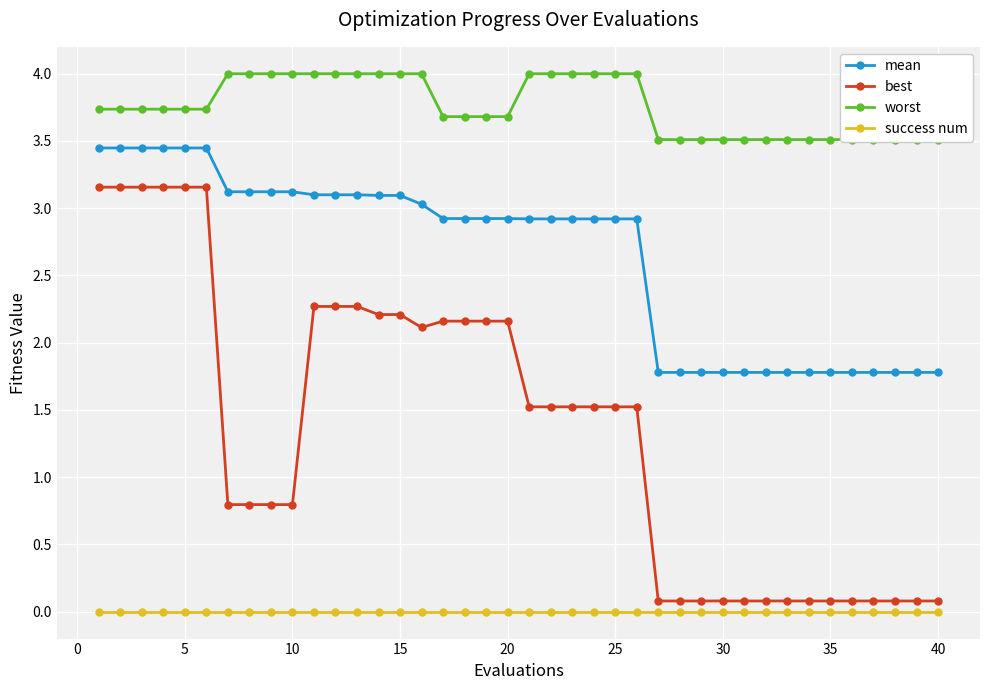

True or false: best and mean cross at least once.

False